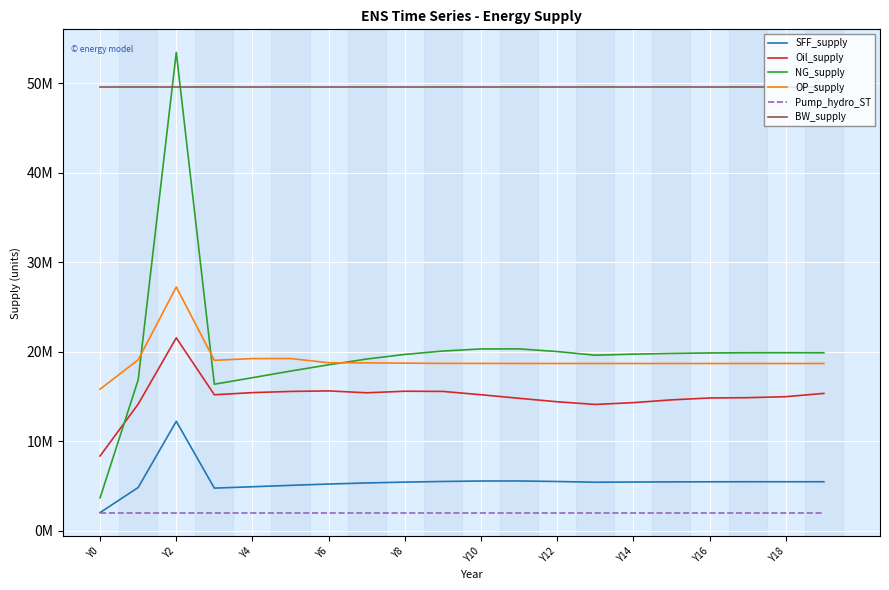

What is the highest value of the BW_supply series?

49555455.0